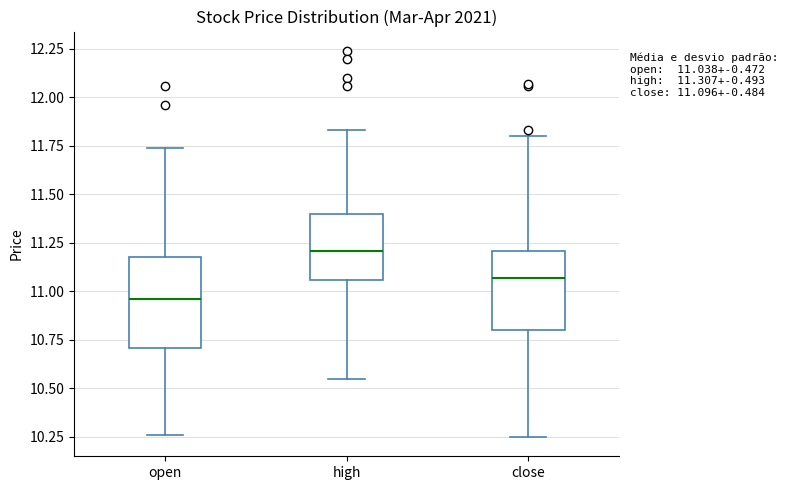

Which box's median line is the highest?

high